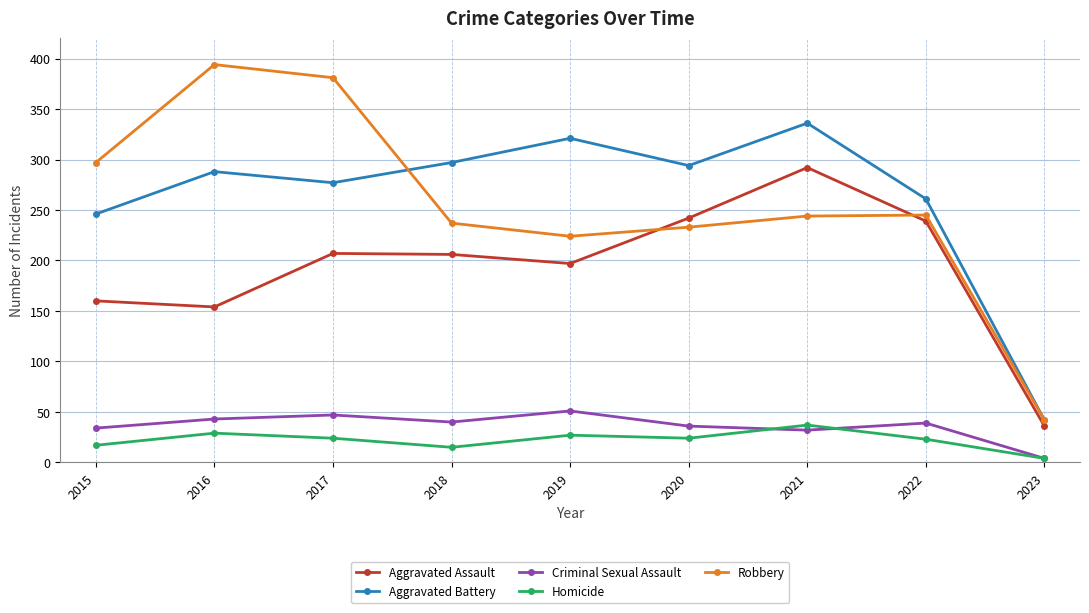

True or false: Aggravated Battery and Homicide intersect in this chart.

False